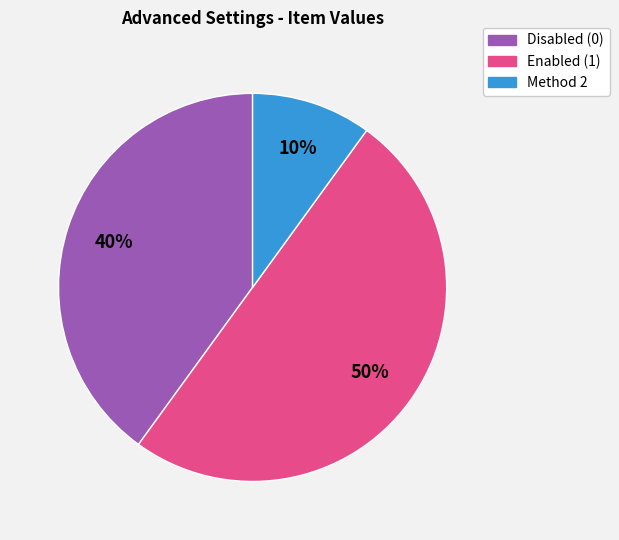

To the nearest percent, what is the difference between the largest and smallest slice percentages?

40%